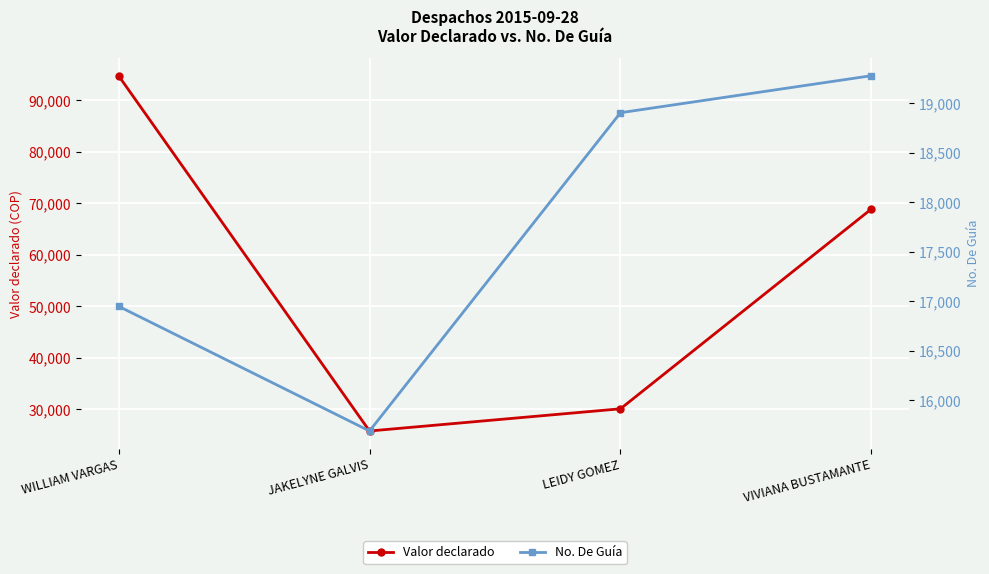

Reading left to right, what are all the values shown in this chart?

Valor declarado: 94741	25776	30086	68879
No. De Guía: 16947	15687	18902	19276